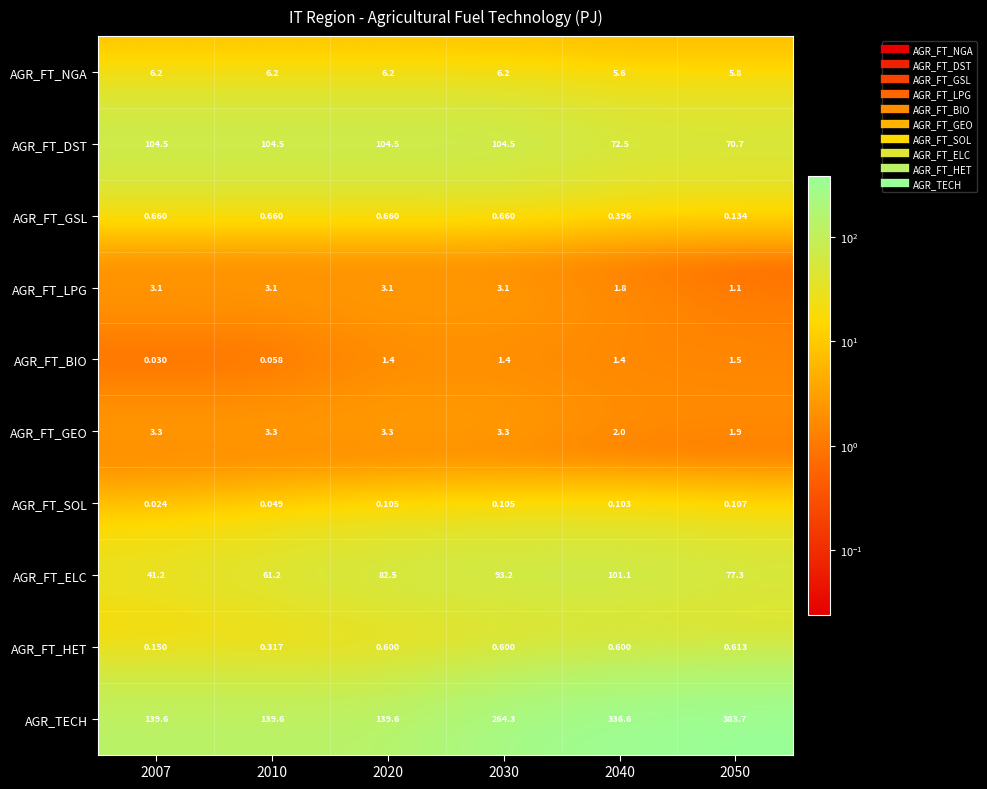

List the series in order of their peak value, highest first.

AGR_TECH, AGR_FT_DST, AGR_FT_ELC, AGR_FT_NGA, AGR_FT_GEO, AGR_FT_LPG, AGR_FT_BIO, AGR_FT_GSL, AGR_FT_HET, AGR_FT_SOL